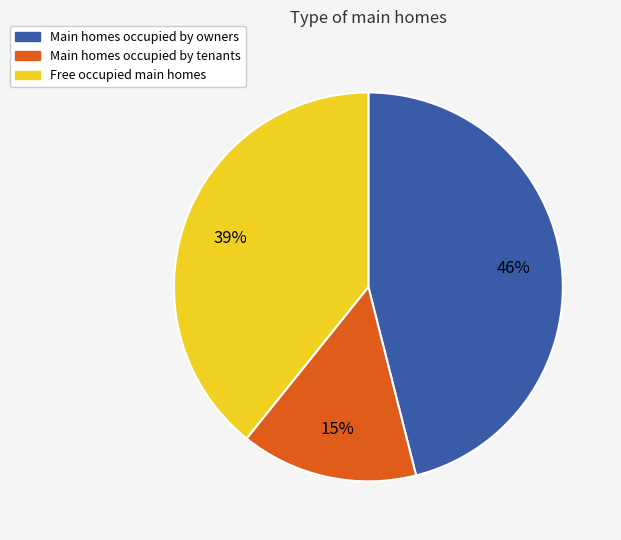

To the nearest percent, what is the average slice percentage?

33%